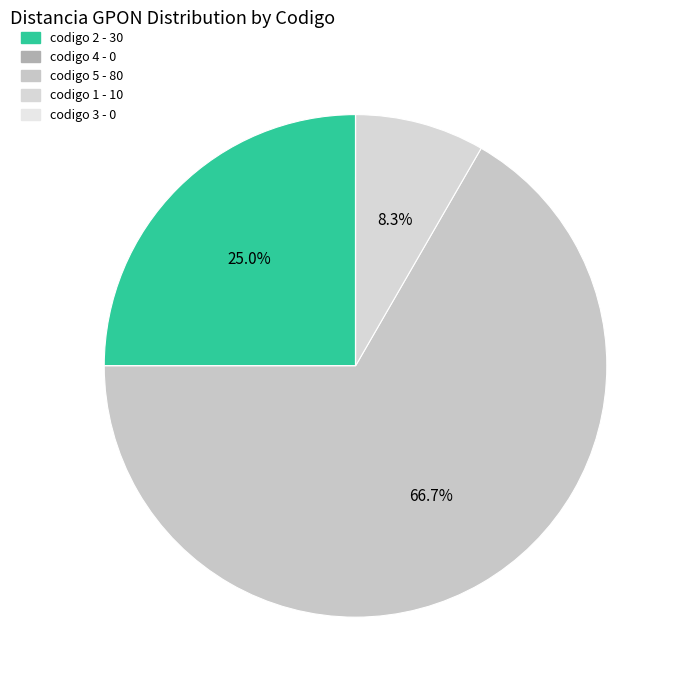

How much of the chart is everything except codigo 1?

91.7%